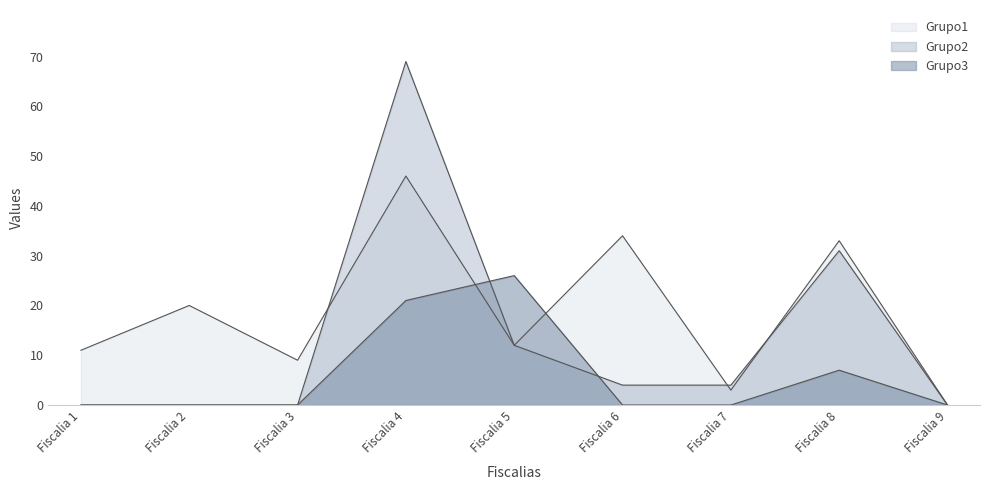

Is the value of Grupo2 at Fiscalia 8 greater than the value of Grupo3 at Fiscalia 8?

Yes